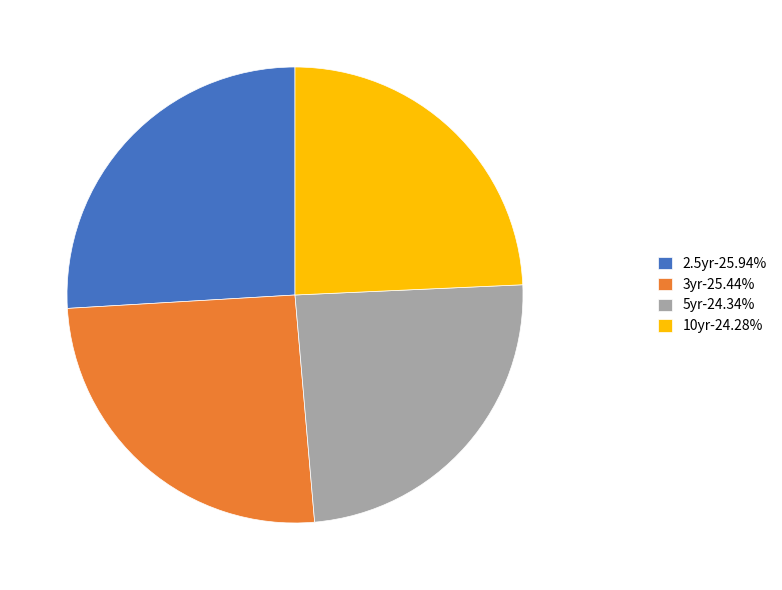

Is there a majority slice in this chart?

No